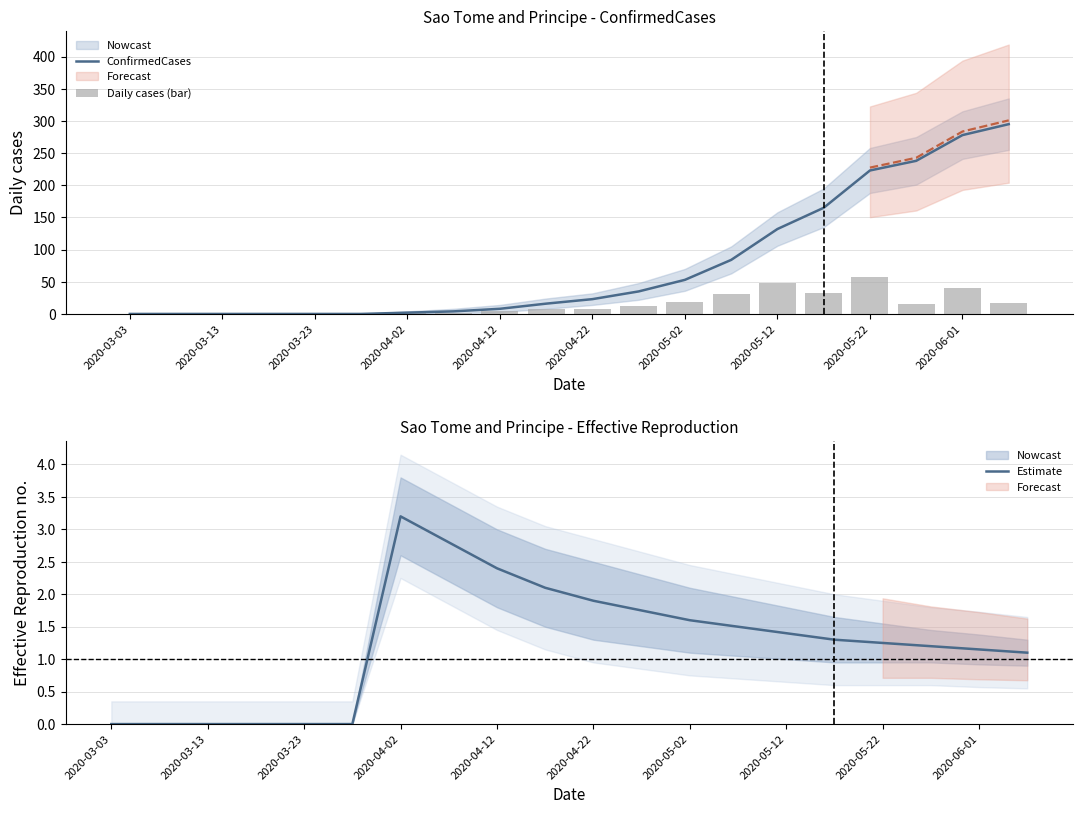

The value of Estimate at 2020-04-12 is 3.6. True or false?

False